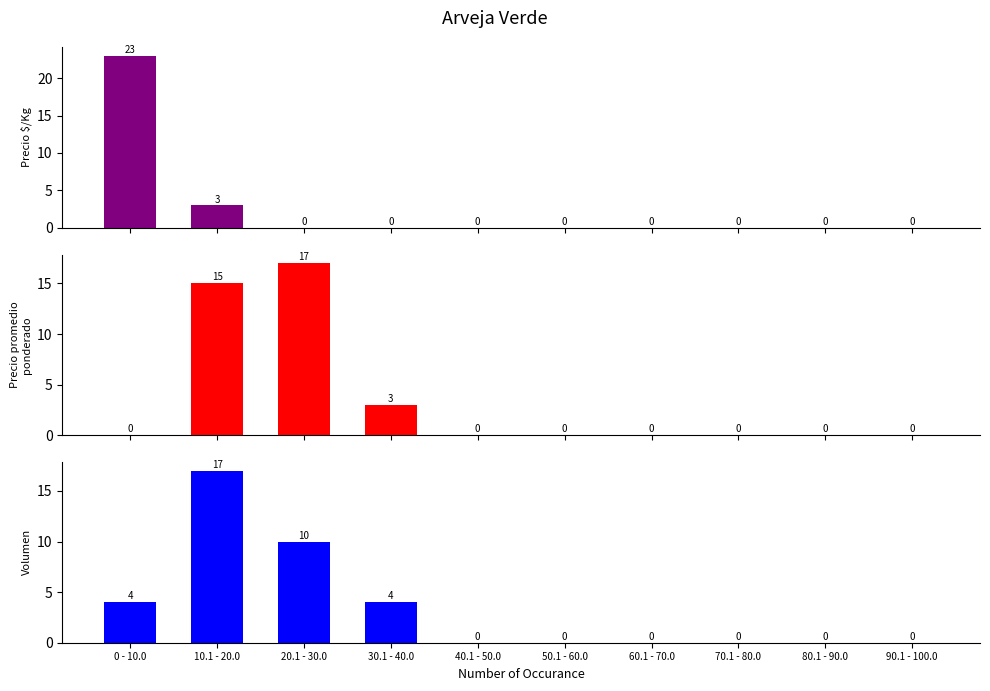

Rank the categories by Volumen value from lowest to highest.

40.1 - 50.0, 50.1 - 60.0, 60.1 - 70.0, 70.1 - 80.0, 80.1 - 90.0, 90.1 - 100.0, 0 - 10.0, 30.1 - 40.0, 20.1 - 30.0, 10.1 - 20.0